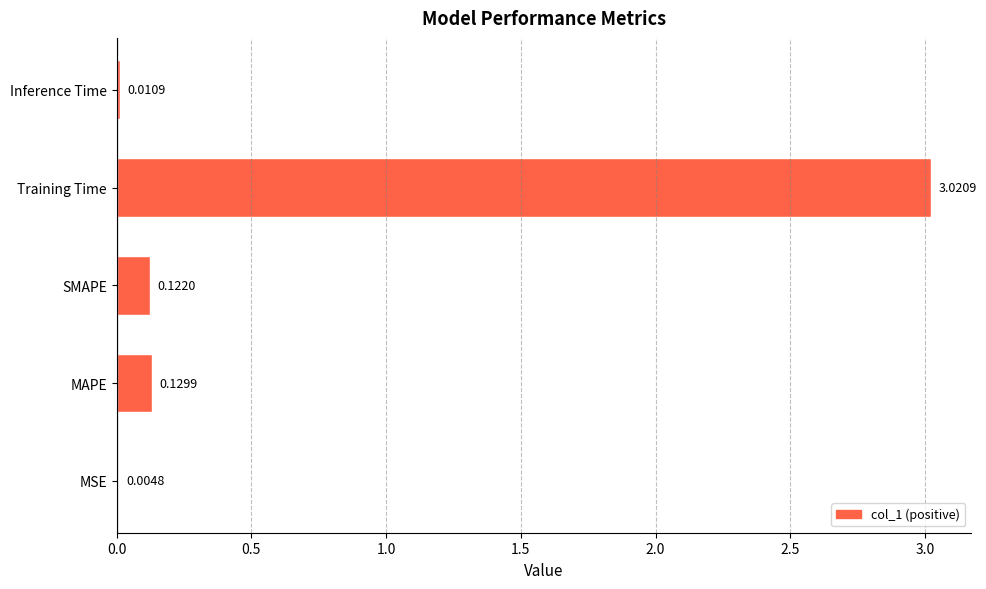

Which has a higher value, MSE or MAPE?

MAPE